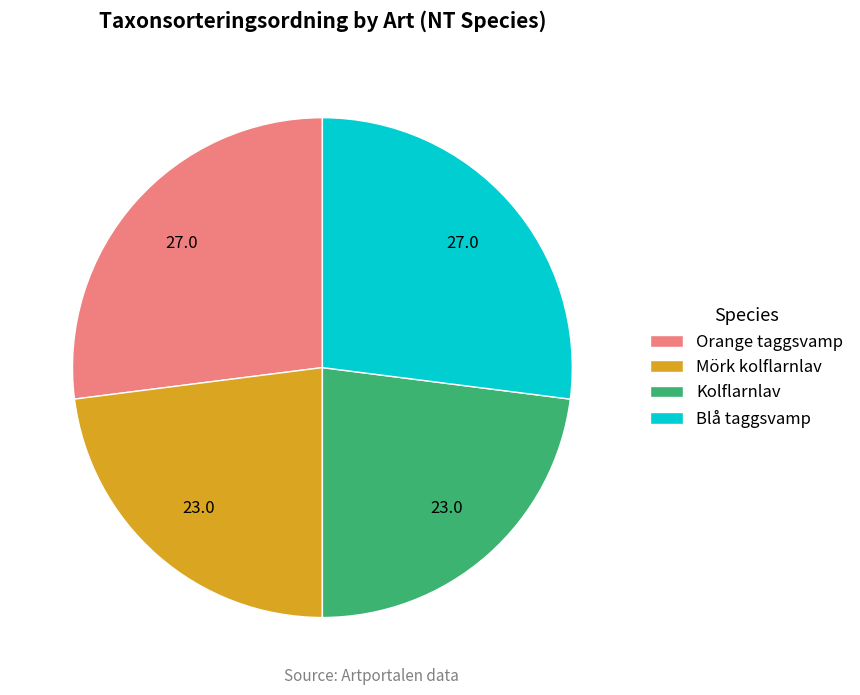

Is there a majority slice in this chart?

No